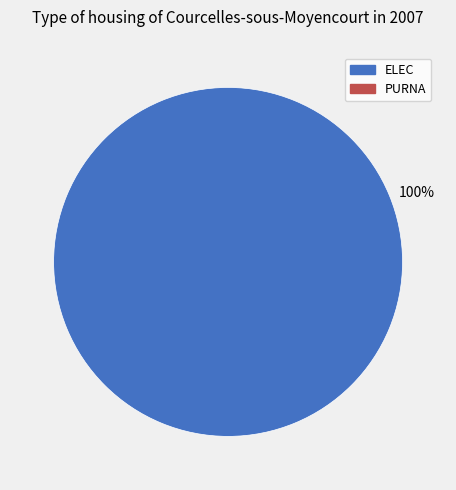

Is there a majority slice in this chart?

Yes